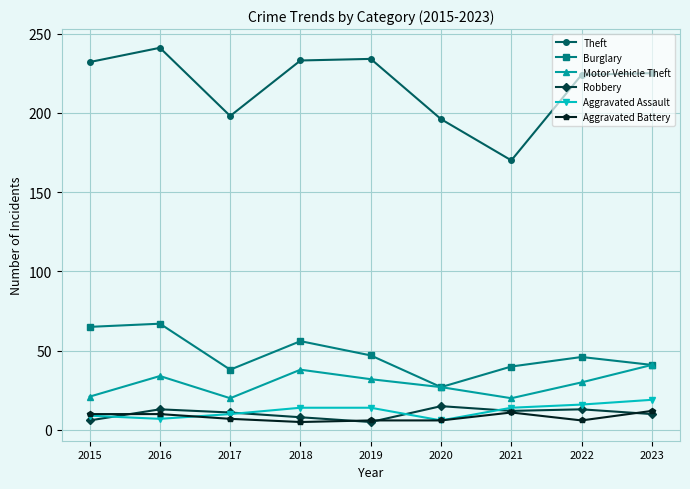

What is the difference between the maximum and minimum values in the Aggravated Assault series?

13